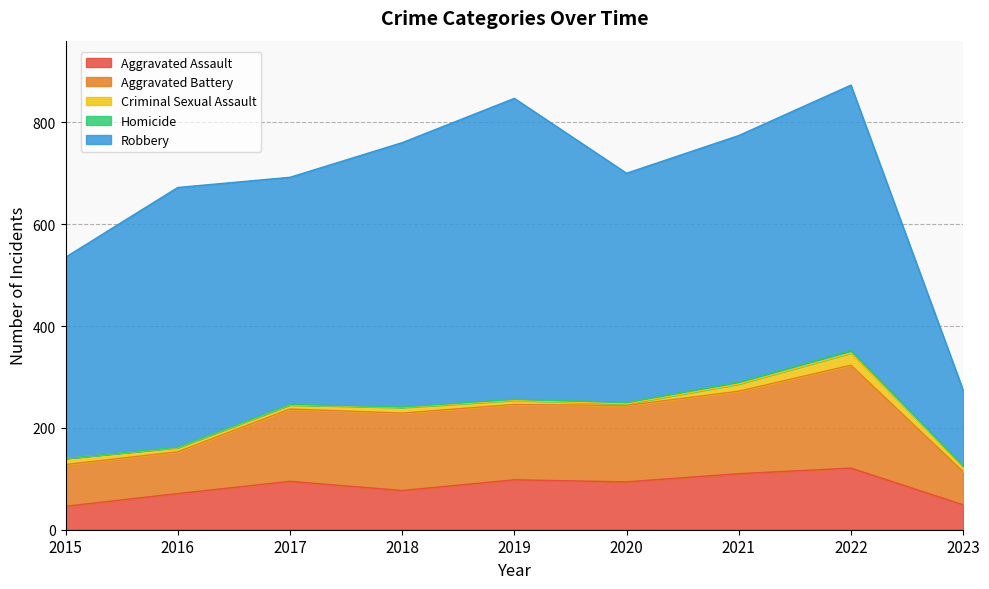

How many lines are shown in the chart?

5